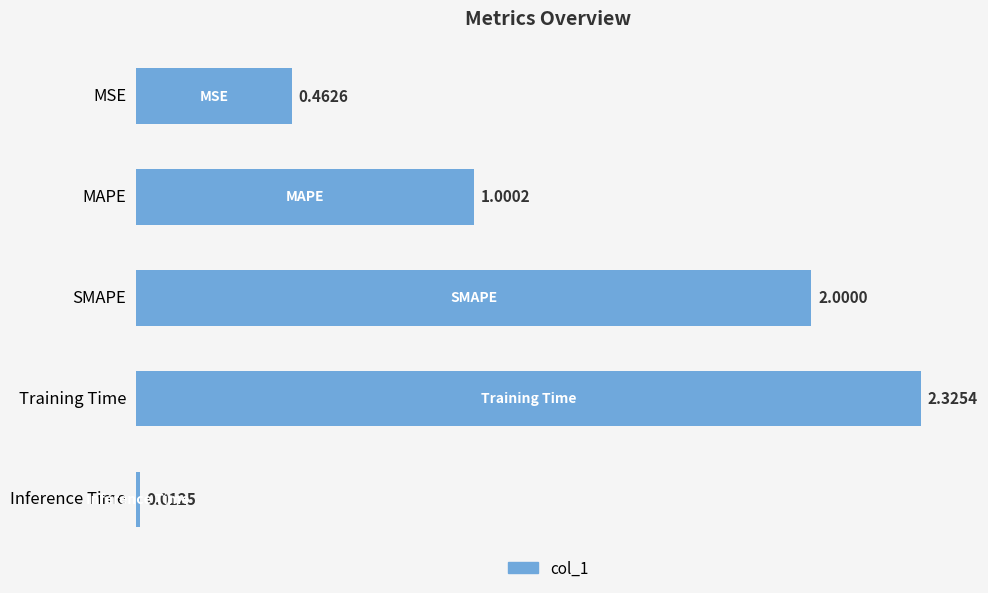

At which label is the value closest to 1?

MAPE